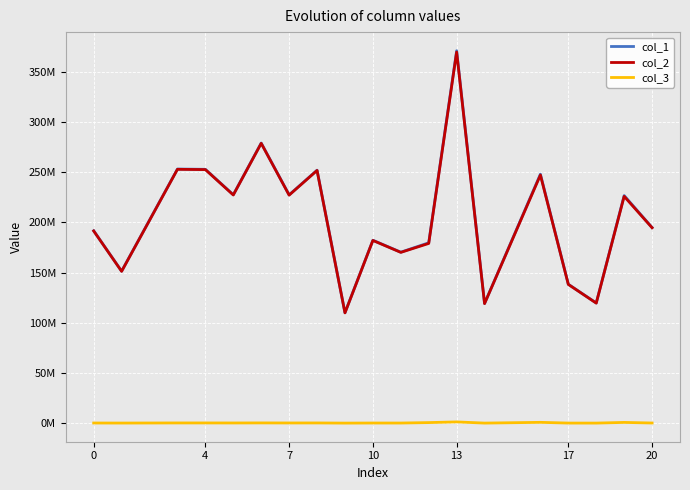

Is this an area chart (filled region under the line)?

No